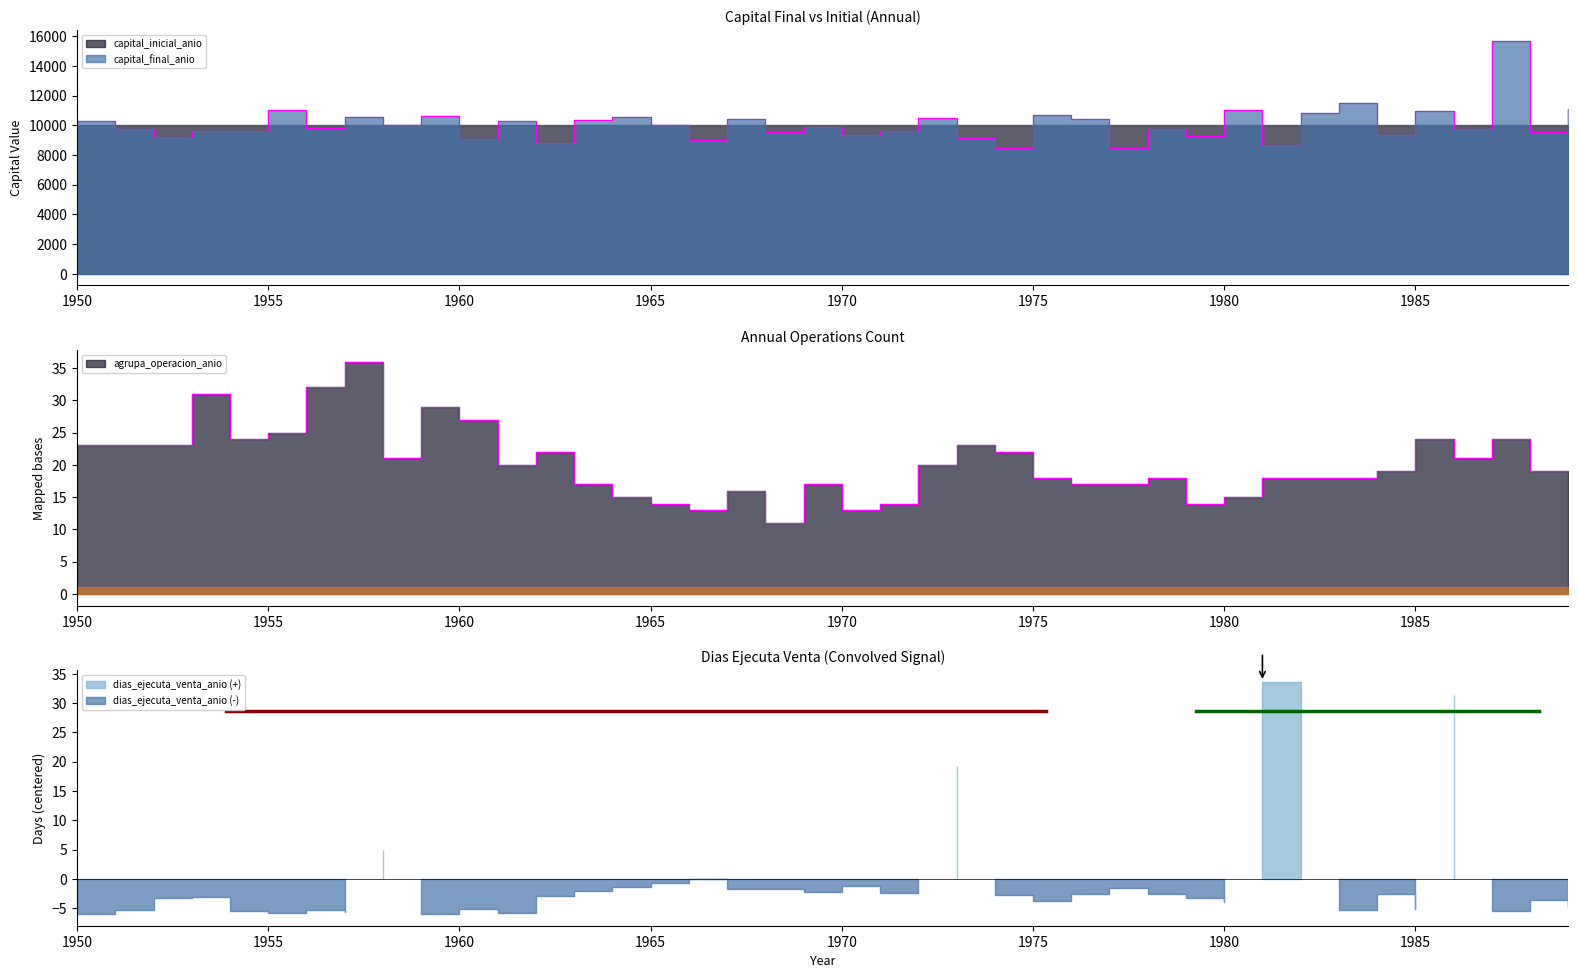

True or false: agrupa_operacion_anio and capital_final_anio cross at least once.

False